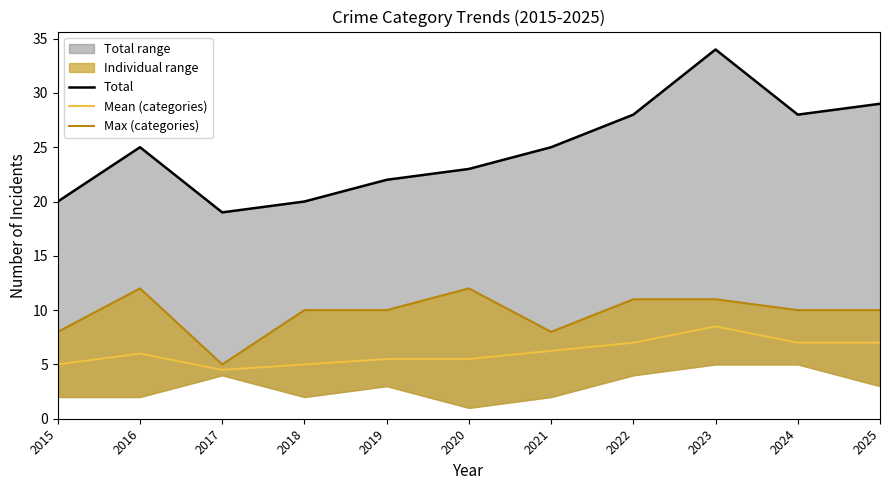

Count the number of categories in the chart.

11